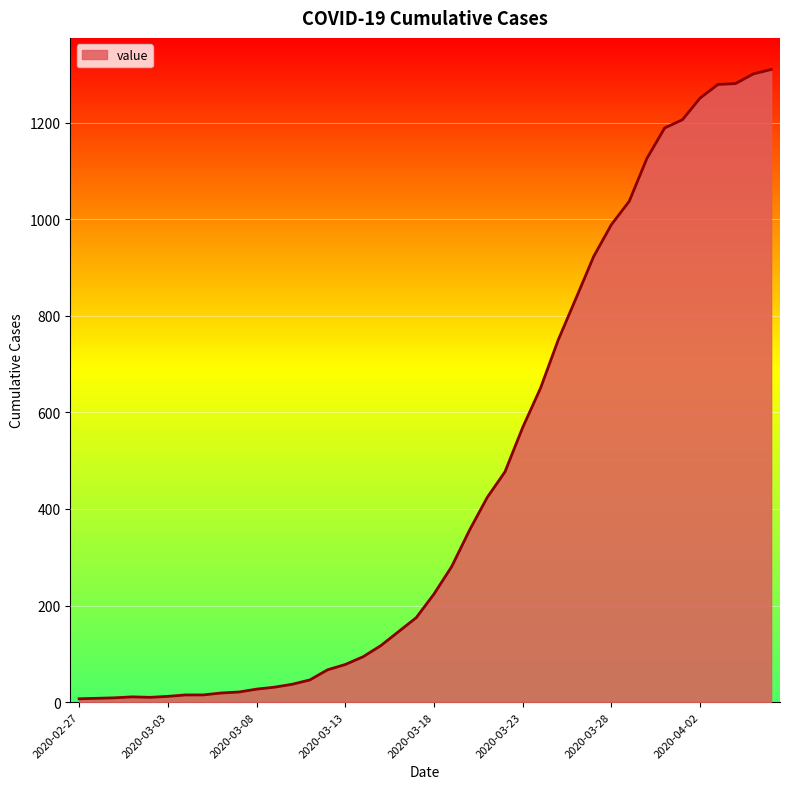

What is the difference between the maximum and minimum values?

1303